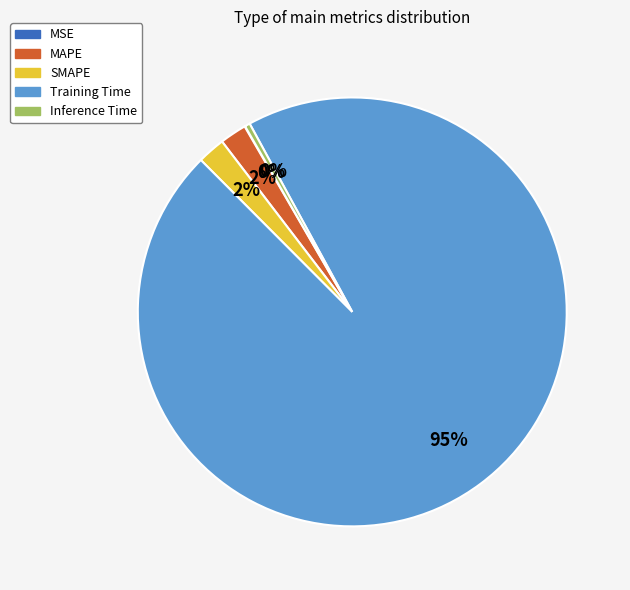

Is it true that SMAPE is 2% of the pie?

True